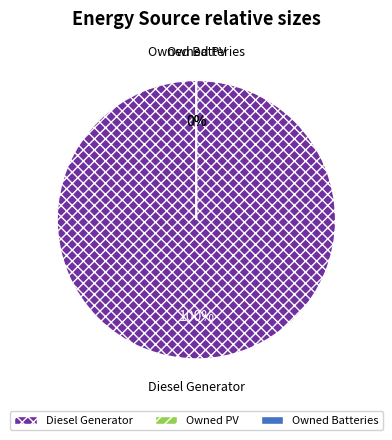

To the nearest percent, what percentage of the pie is Diesel Generator?

100%